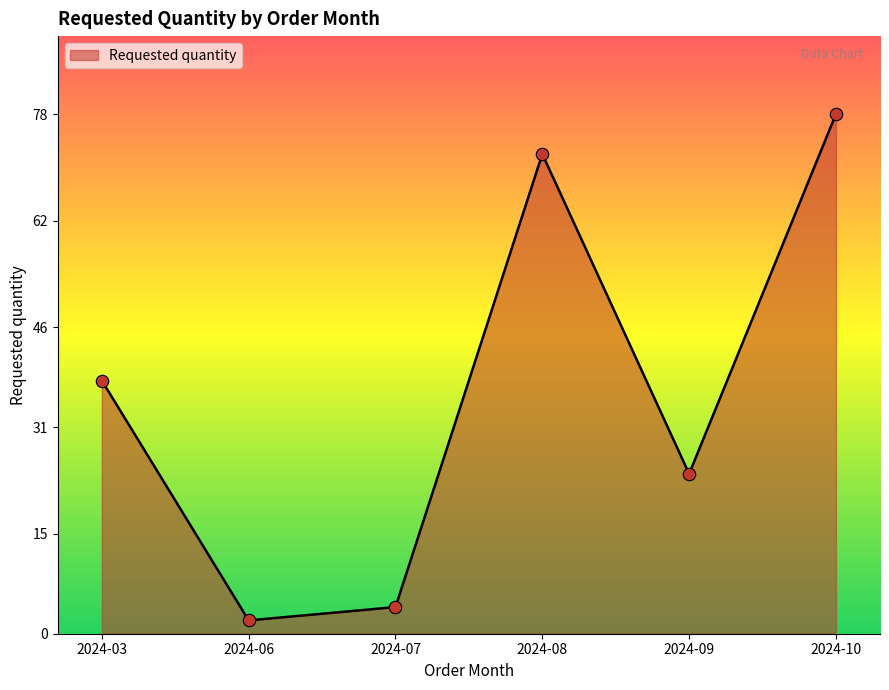

What is the change in value from 2024-06 to 2024-09?

+22